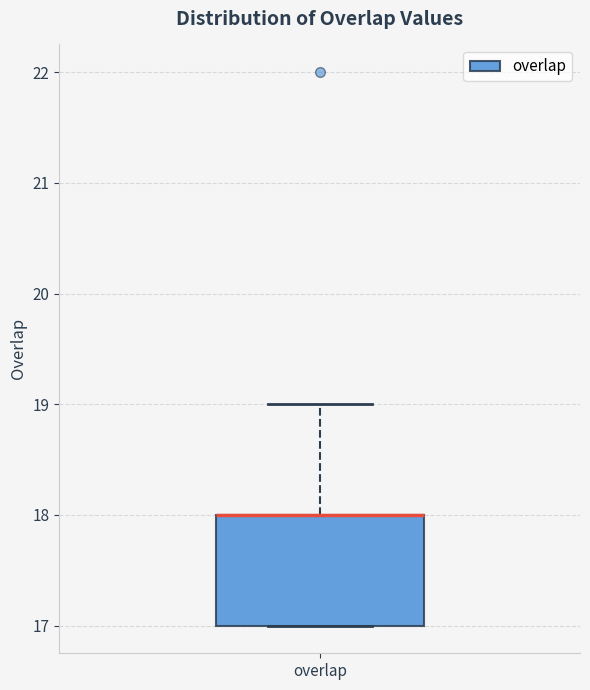

Transcribe this box plot: give where the median line is, the range the box spans, and where the two whiskers end, as read against the y-axis. The values are not printed on the chart, so give them approximately, as read against the axis.

median 18 (drawn on the box's upper edge), box 17 to 18, whiskers 17 to 19